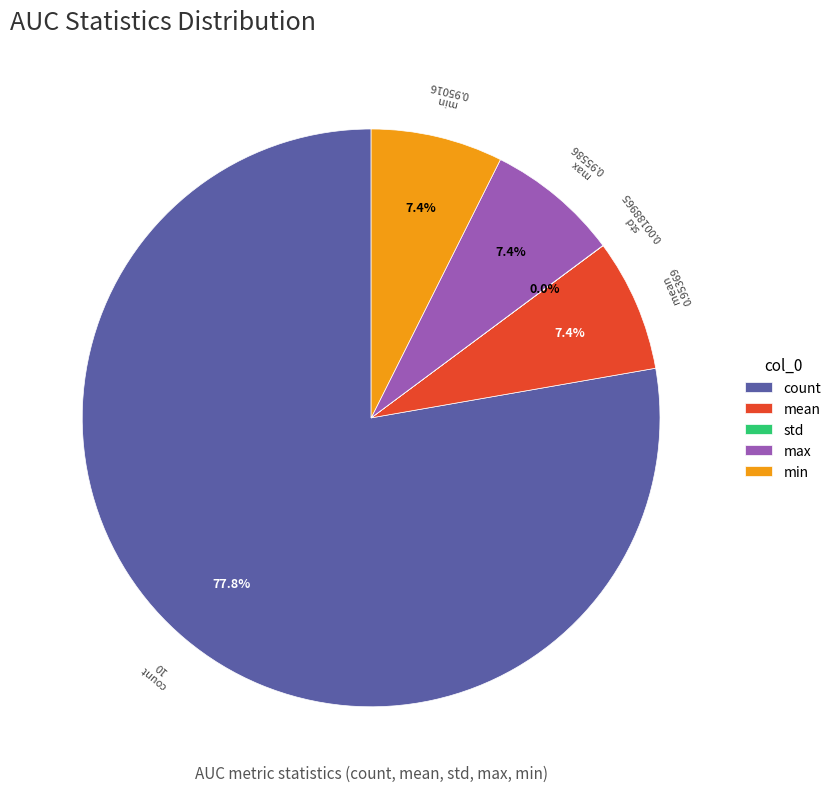

Is it true that max is 7% of the pie?

True